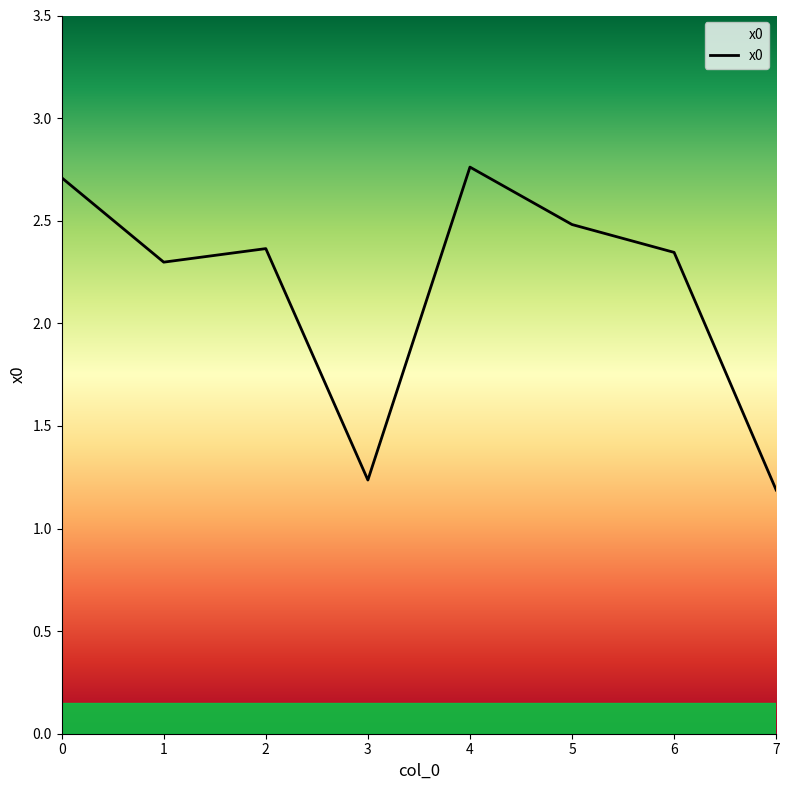

How many values are between 2 and 3?

6